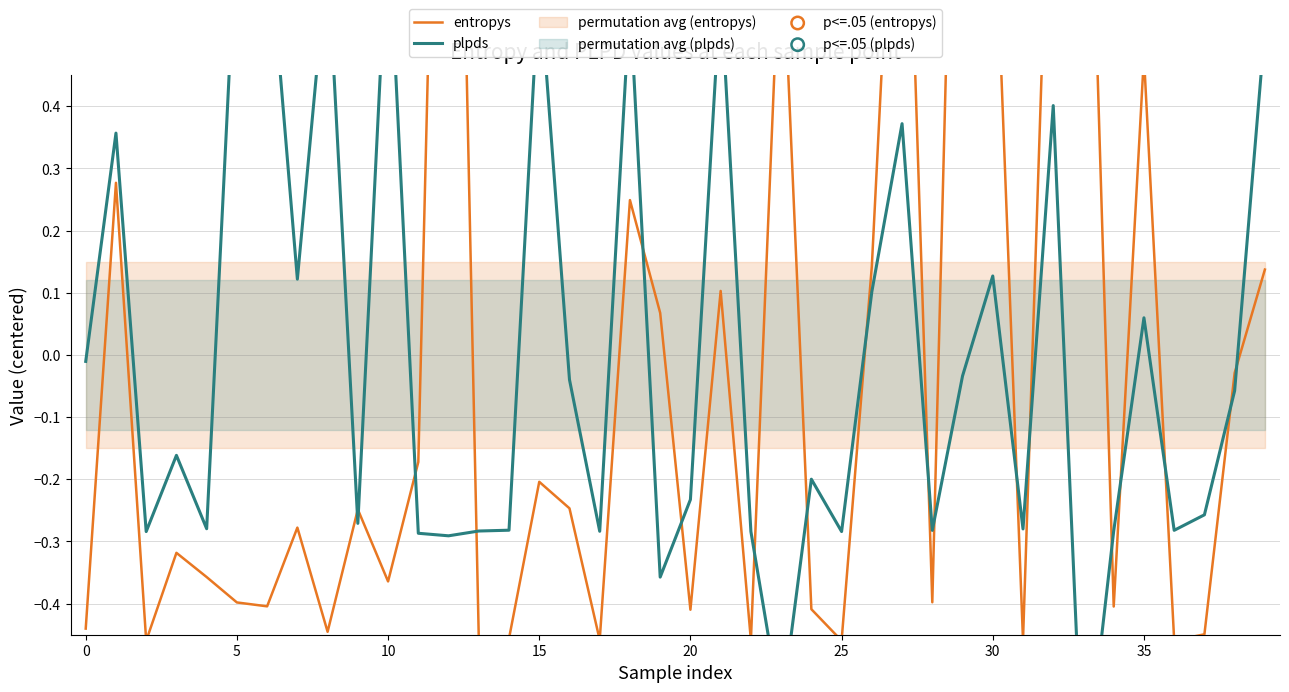

At how many categories does at least one series exceed 0?

20